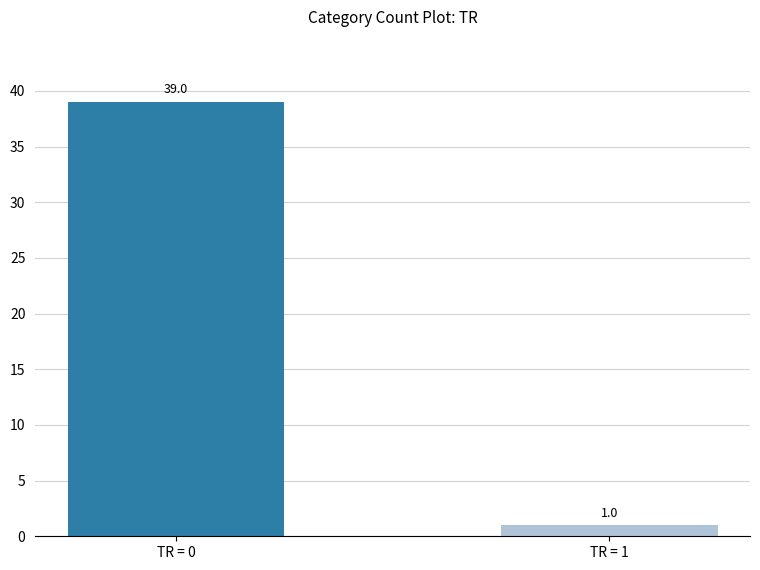

The TR Category Count series shows 59 at TR = 0. True or false?

False